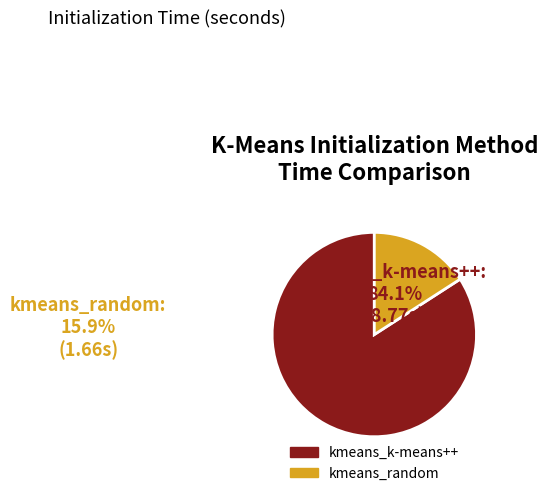

Is there a majority slice in this chart?

Yes